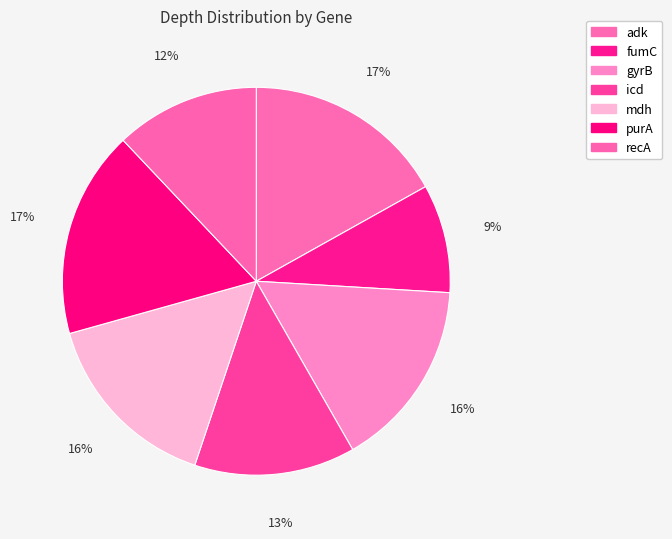

Does adk represent more than half of the total?

No